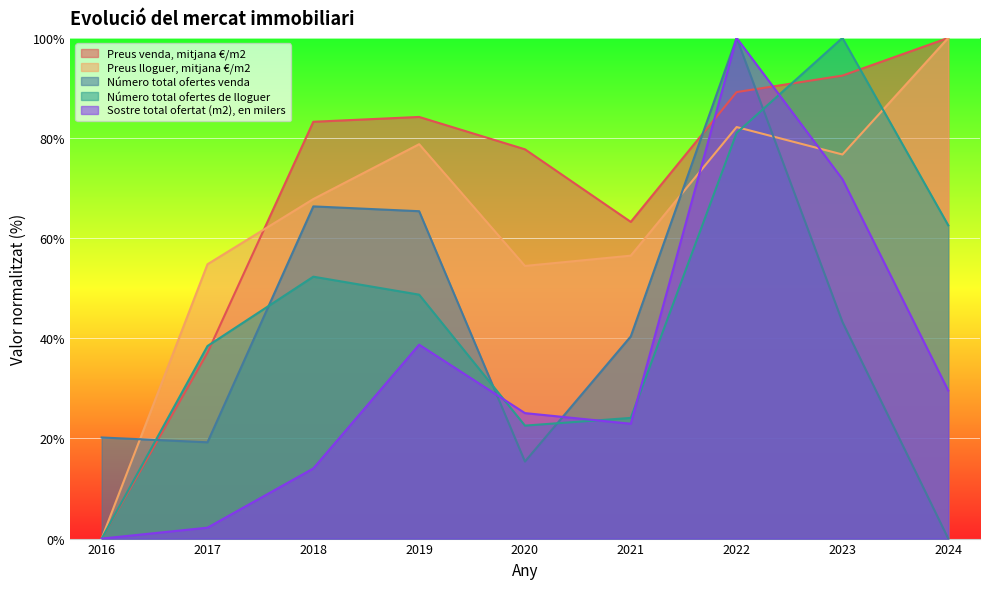

Which category has the highest value across all series?

2024